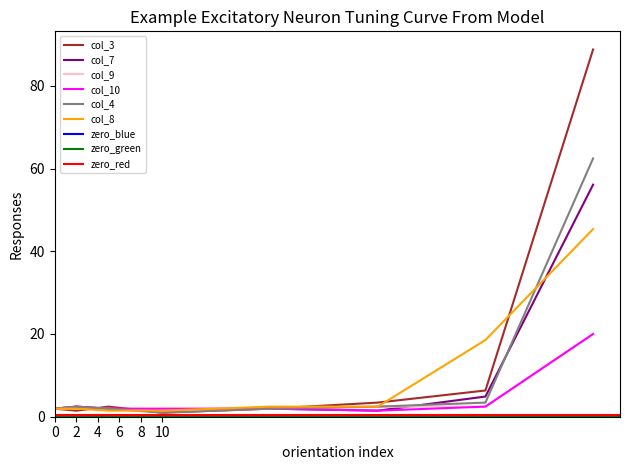

What is the spread (max minus min) of values at 30?

2.0